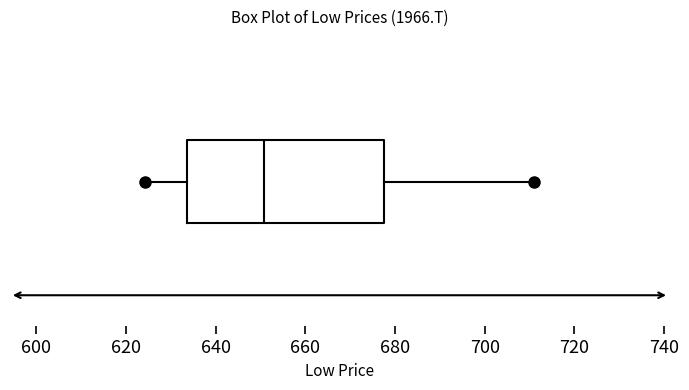

Where is the left edge of the box on the x-axis? The values are not printed on the chart, so give them approximately, as read against the axis.

634